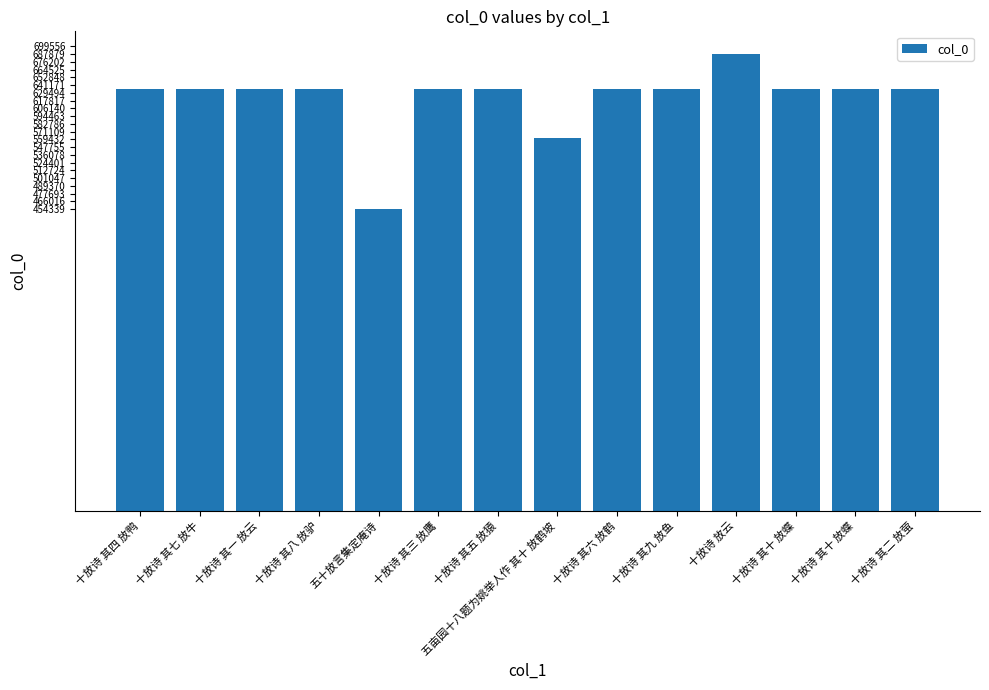

Between 十放诗 其三 放鹰 and 十放诗 其十 放蝶, which is larger?

十放诗 其十 放蝶